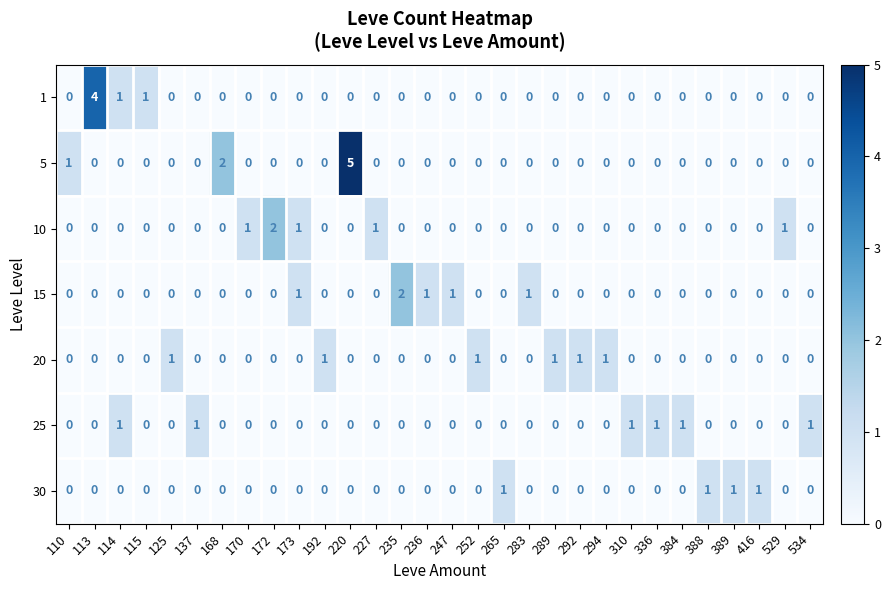

What is the difference between the highest and lowest values at 236?

1